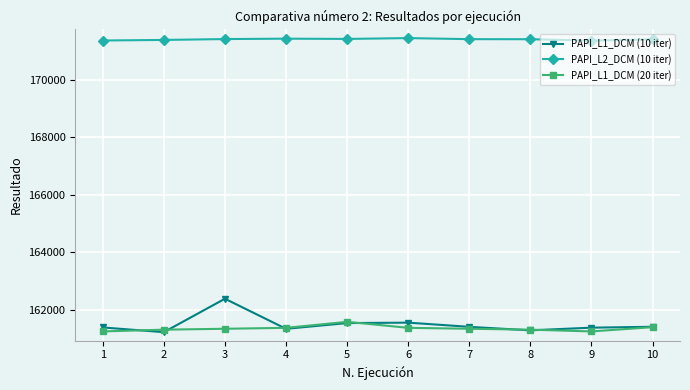

What is the maximum value shown in the chart?

171458